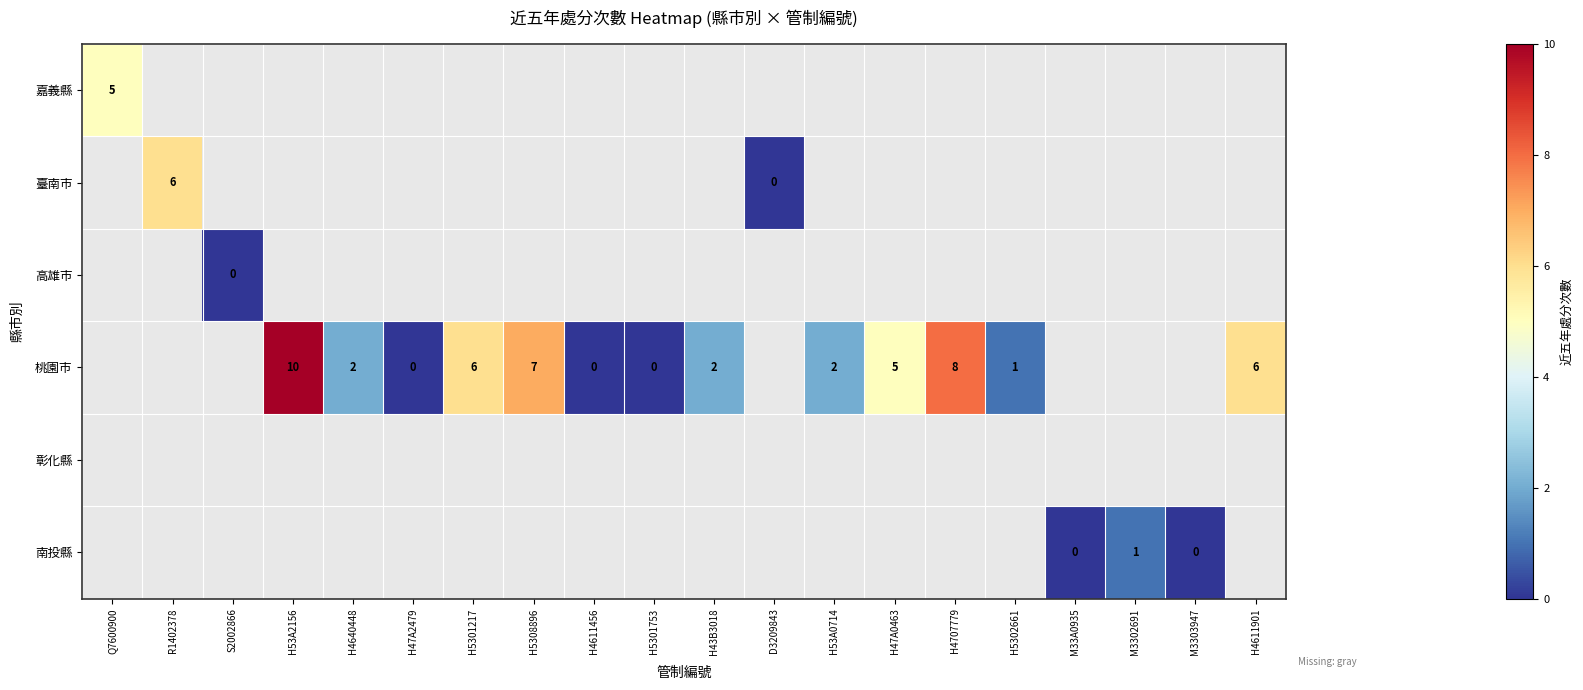

What is the total value across all series at H5301217?

1